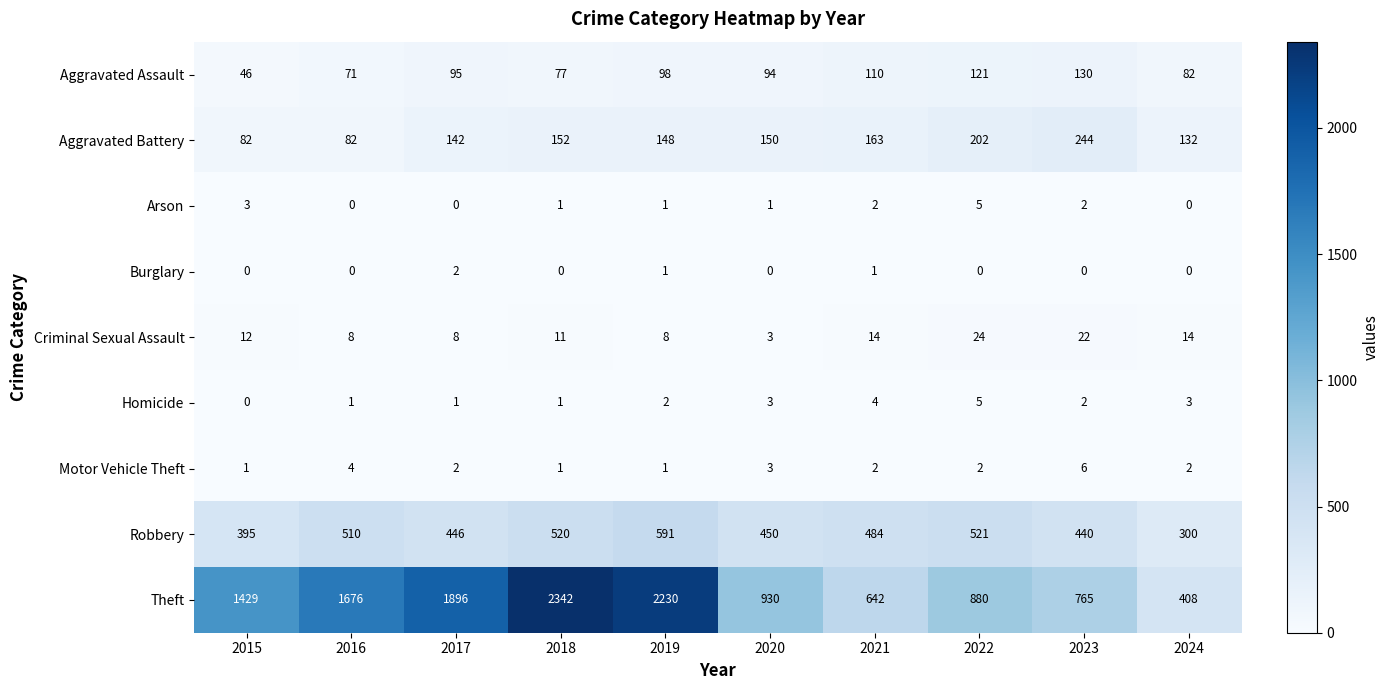

Which series has the widest spread of values?

Theft